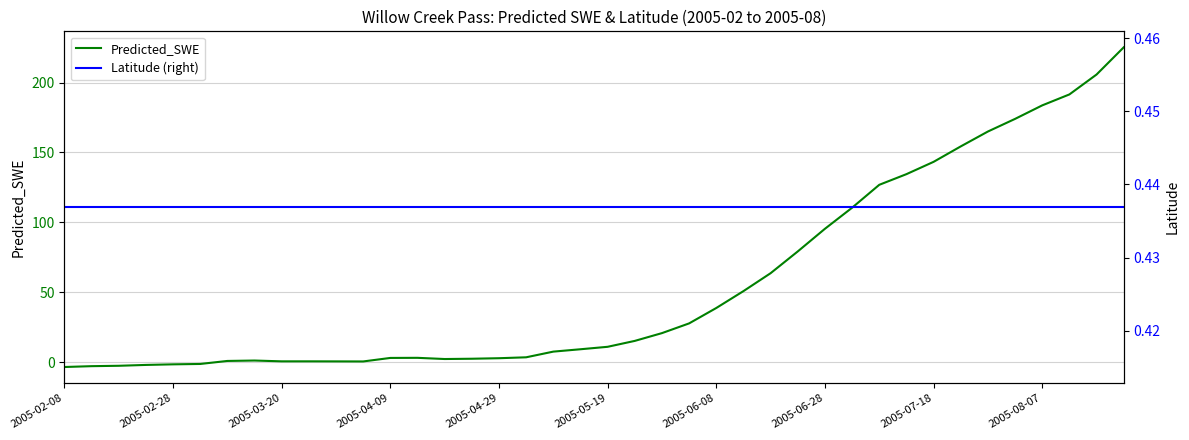

Rank the series by their maximum value, from highest to lowest.

Predicted_SWE, Latitude (right)